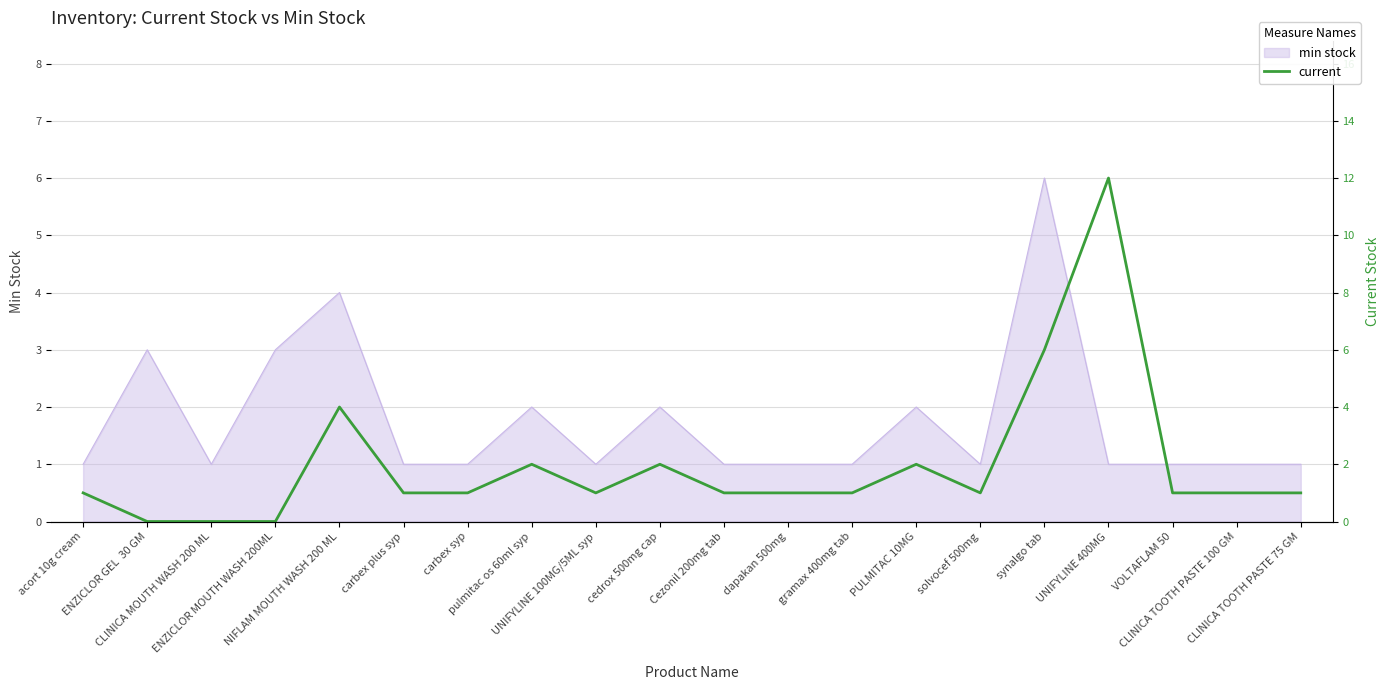

List the labels in order of value, smallest first.

ENZICLOR GEL  30 GM, CLINICA MOUTH WASH 200 ML, ENZICLOR MOUTH WASH 200ML, acort 10g cream, carbex plus syp, carbex syp, UNIFYLINE 100MG/5ML syp, Cezonil 200mg tab, dapakan 500mg, gramax 400mg tab, solvocef 500mg, VOLTAFLAM 50, CLINICA TOOTH PASTE 100 GM, CLINICA TOOTH PASTE 75 GM, pulmitac os 60ml syp, cedrox 500mg cap, PULMITAC 10MG, NIFLAM MOUTH WASH 200 ML, synalgo tab, UNIFYLINE 400MG